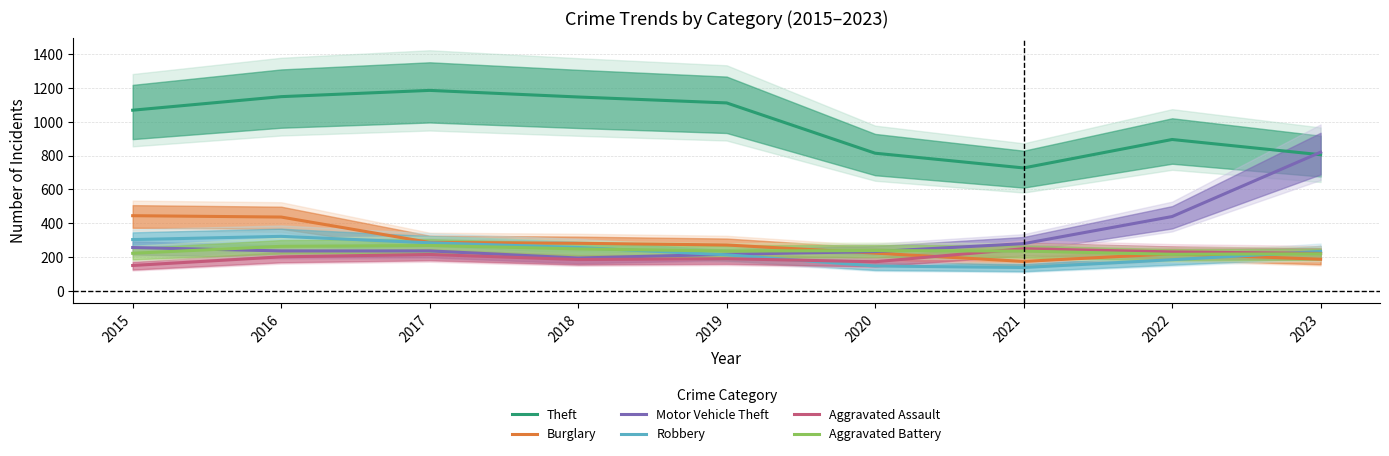

At which category does Aggravated Battery reach its first local valley?

2019